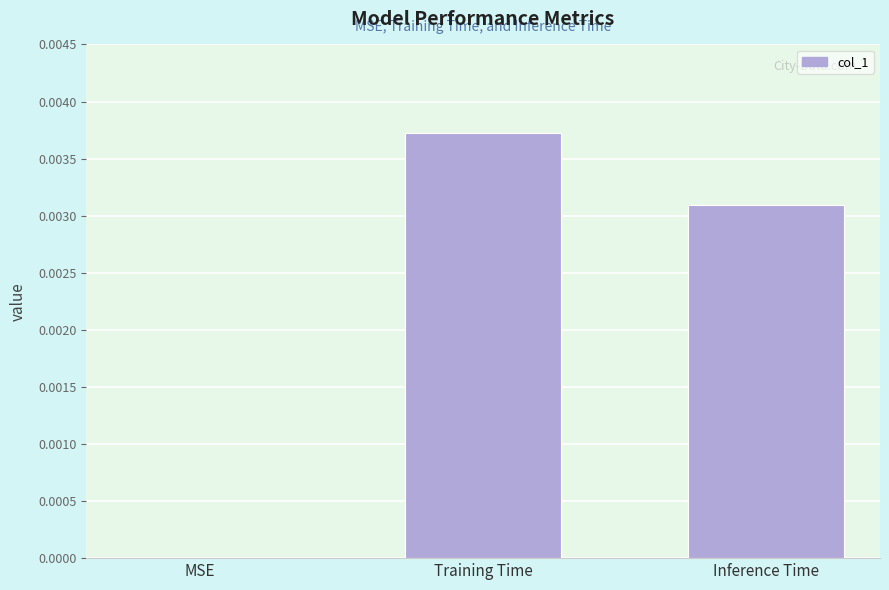

The chart shows a value of 0.0 at Inference Time. True or false?

True